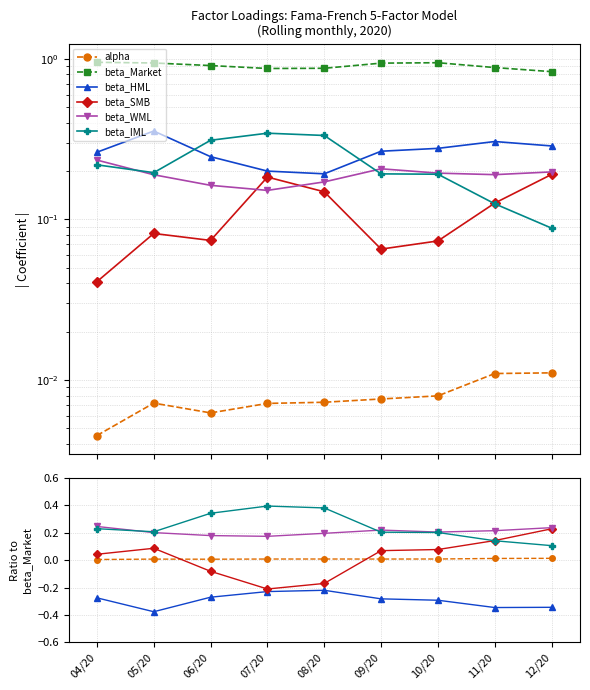

What is the label of the 2nd point from the left?

05/20